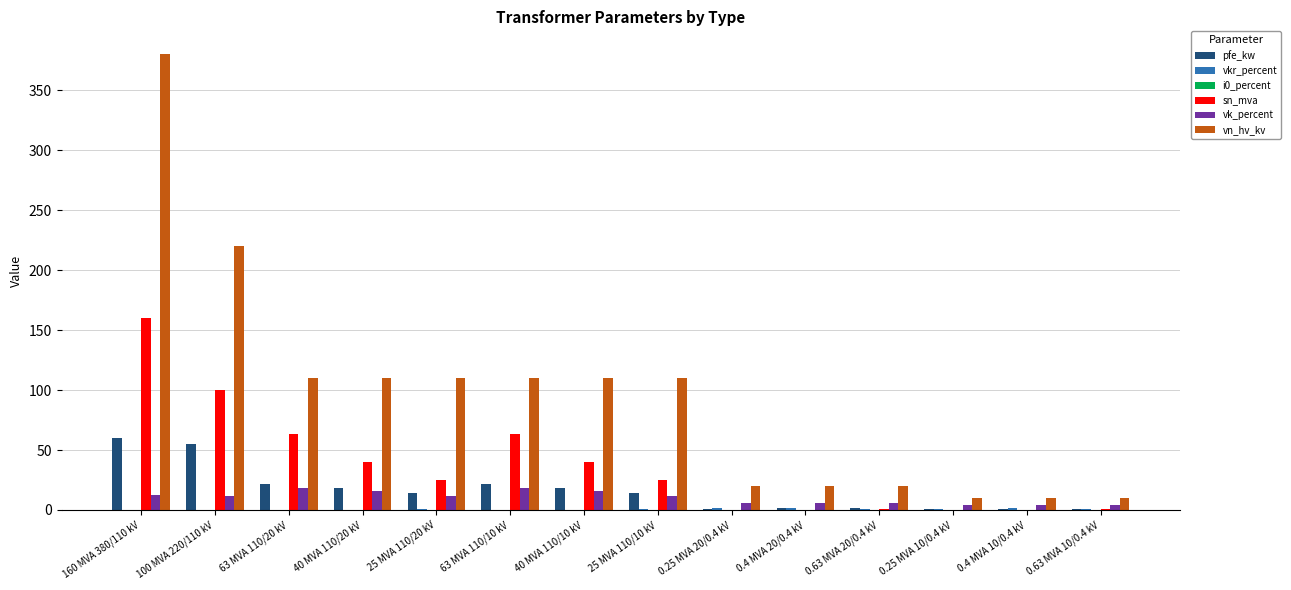

How many categories are shown in the chart?

14